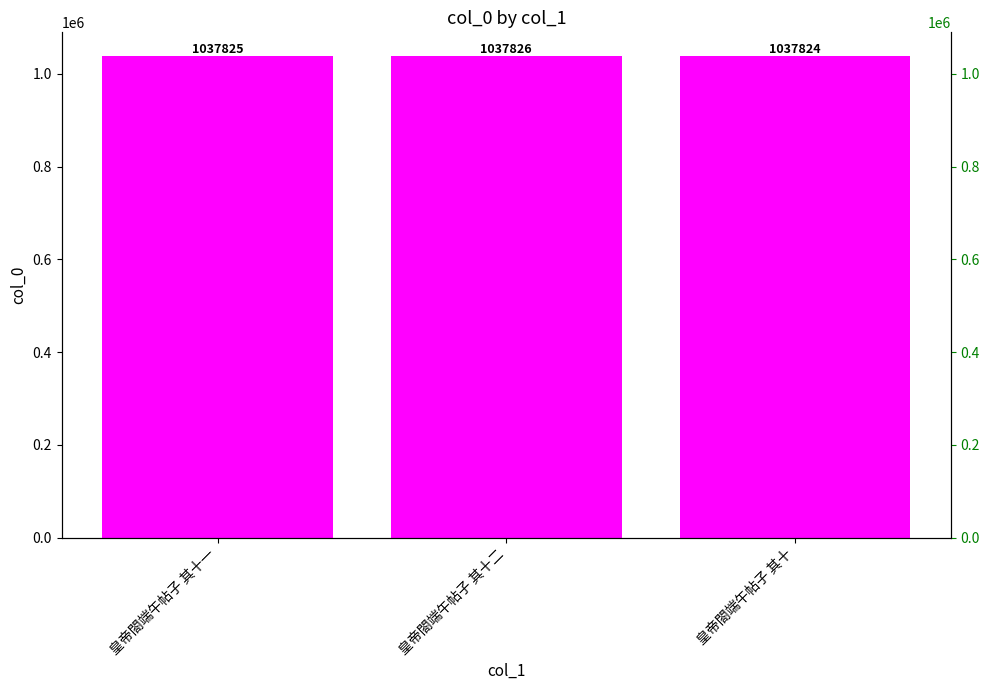

What is the label of the 3rd bar from the right?

皇帝閤端午帖子 其十一